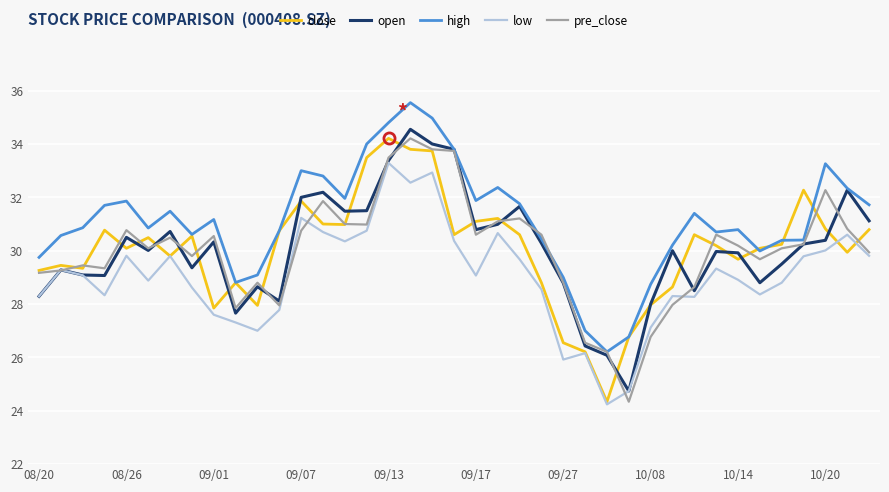

True or false: low and high cross at least once.

False